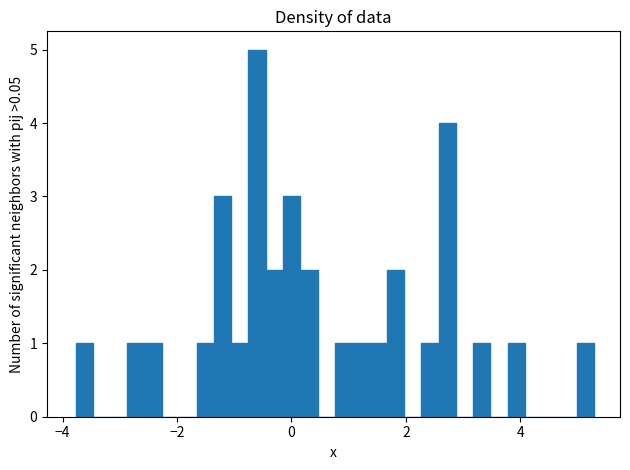

Read against the x-axis, roughly where is the centre of the tallest bar?

-0.6